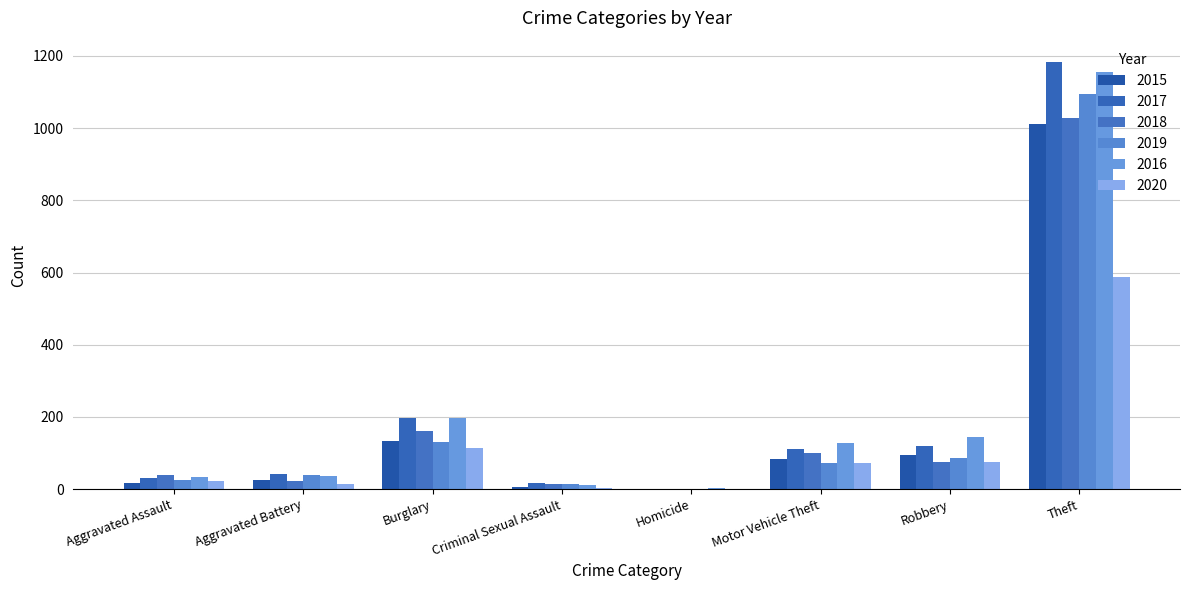

Is it true that 2019 equals 72 at Motor Vehicle Theft?

True